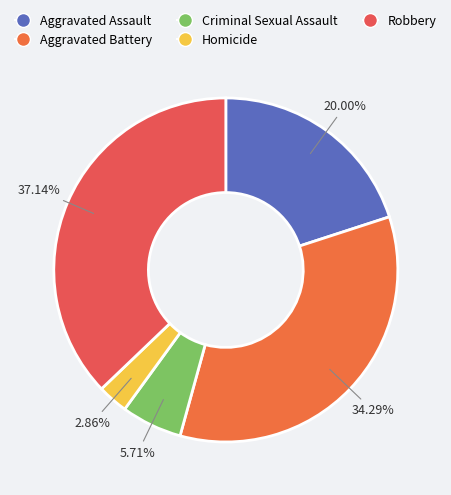

The Criminal Sexual Assault slice represents 18% of the pie. True or false?

False